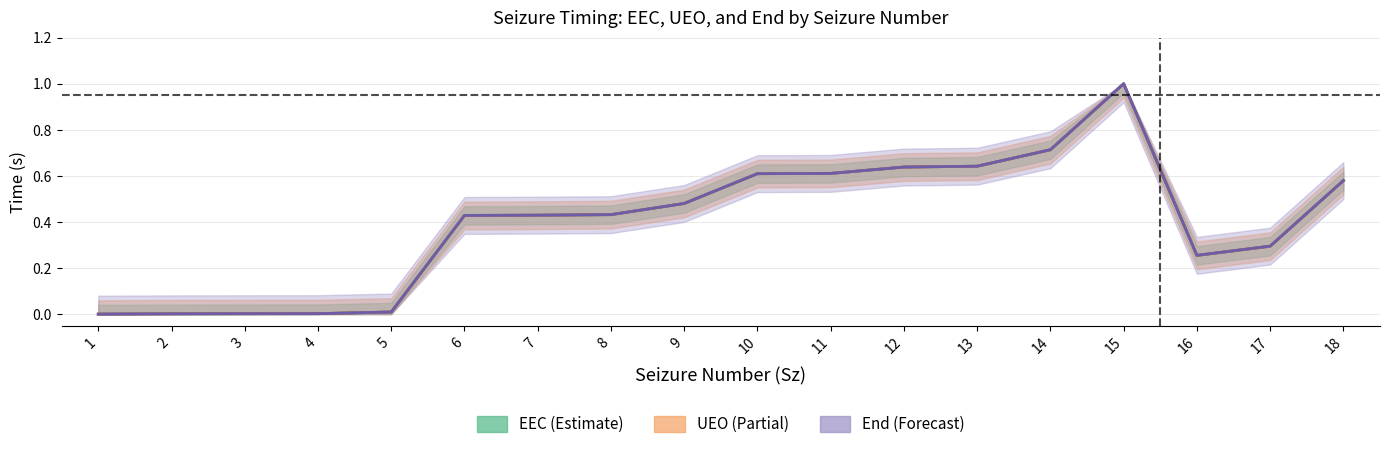

True or false: EEC has a value of 0.0 at 2.

False